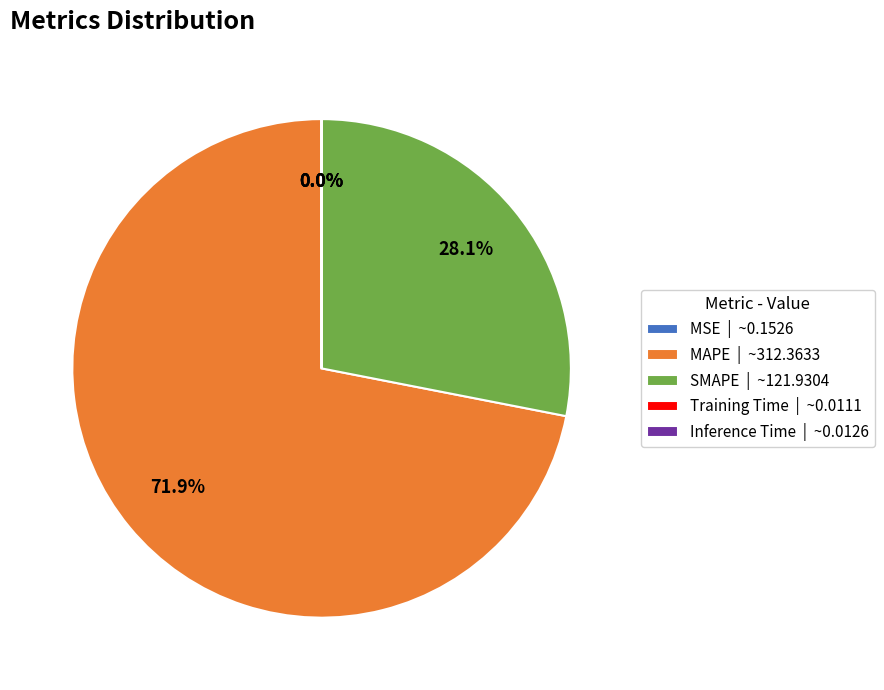

Is MAPE | ~312.3633 the majority of the pie?

Yes